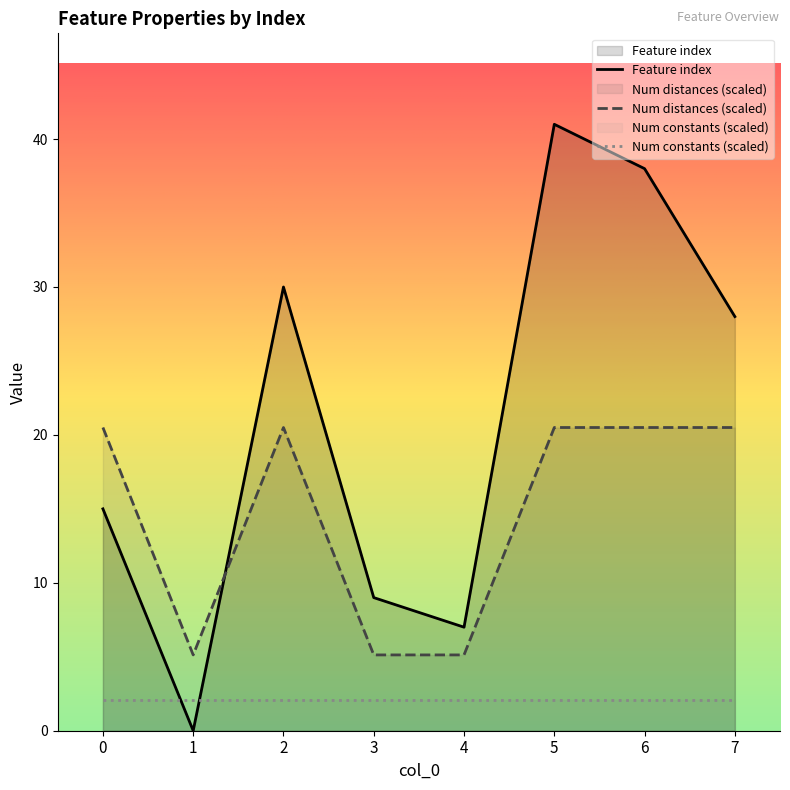

What is the highest value of the Feature index series?

41.0